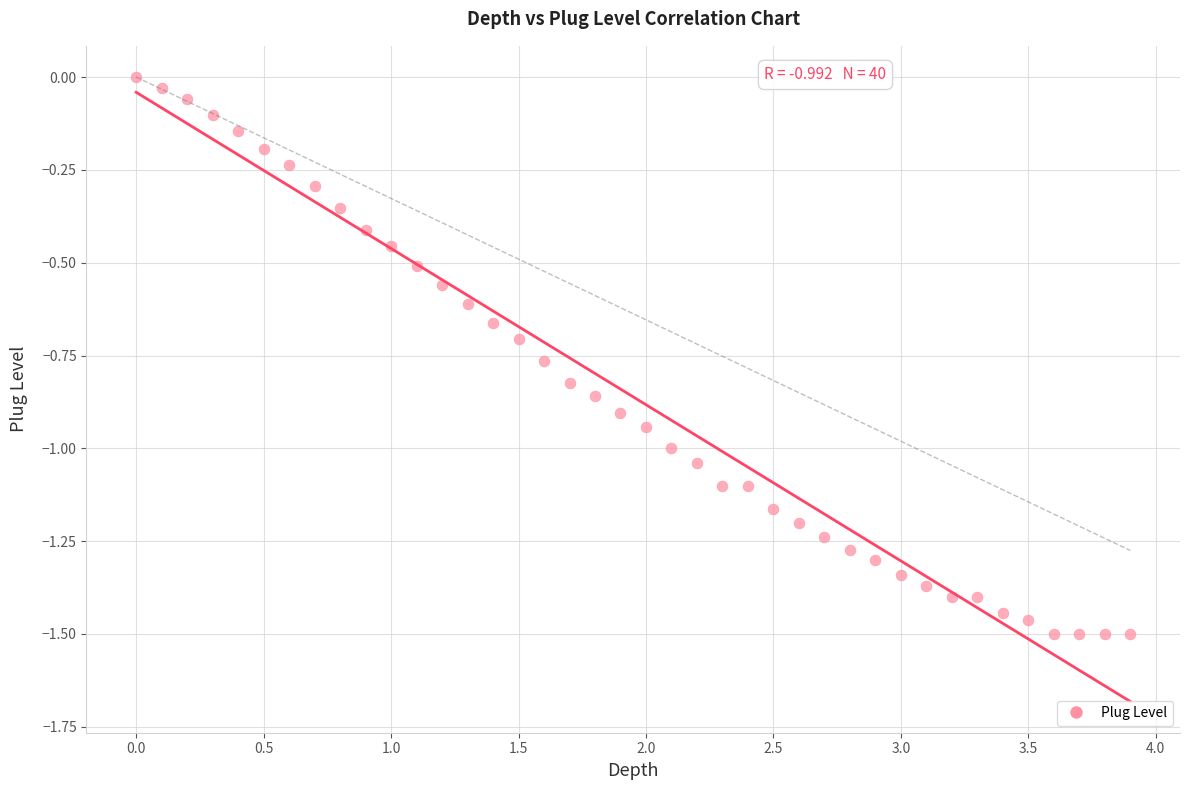

What is the range of X values (max minus min)?

3.9